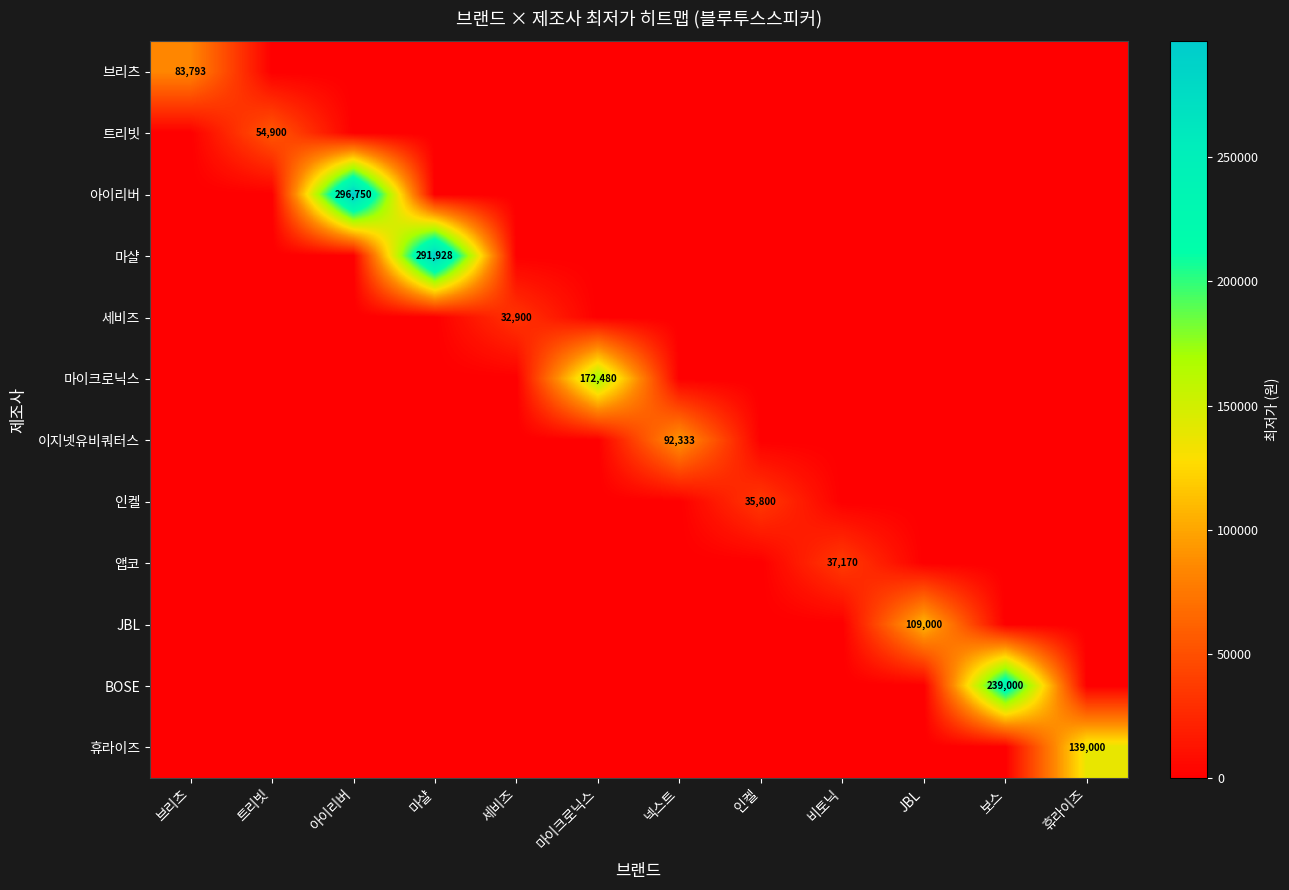

Is it true that 브리츠 equals 18338 at 브리츠?

False